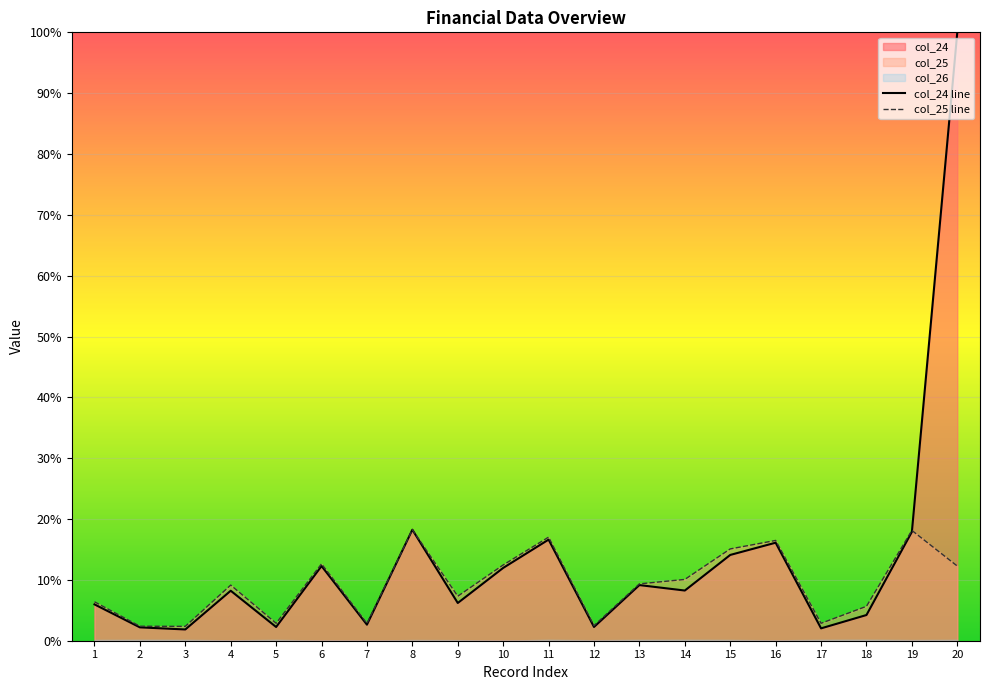

What is the average value of the col_24 line series?

13.1